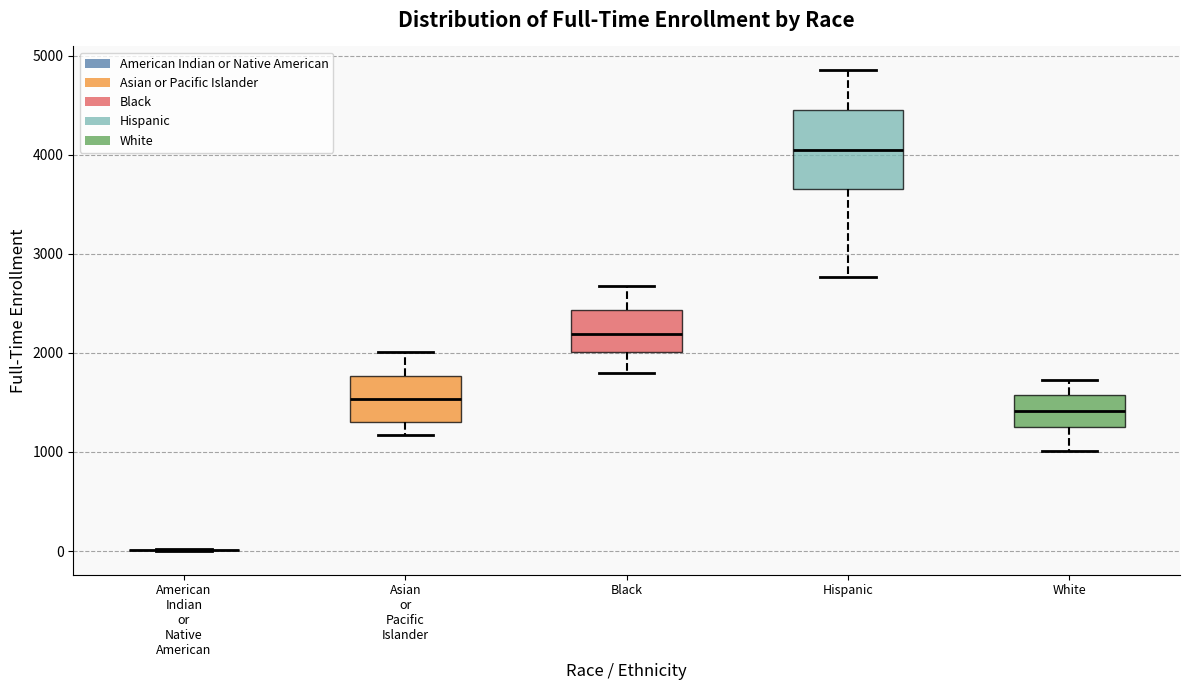

Reading left to right, read every box against the y-axis: the position of its median line, the range the box covers, and the ends of its whiskers. The values are not printed on the chart, so give them approximately, as read against the axis.

American Indian or Native American: box collapsed to a line at 0, whiskers 0 to 0
Asian or Pacific Islander: median 1500, box 1300 to 1800, whiskers 1200 to 2000
Black: median 2200, box 2000 to 2400, whiskers 1800 to 2700
Hispanic: median 4100, box 3700 to 4500, whiskers 2800 to 4900
White: median 1400, box 1300 to 1600, whiskers 1000 to 1700